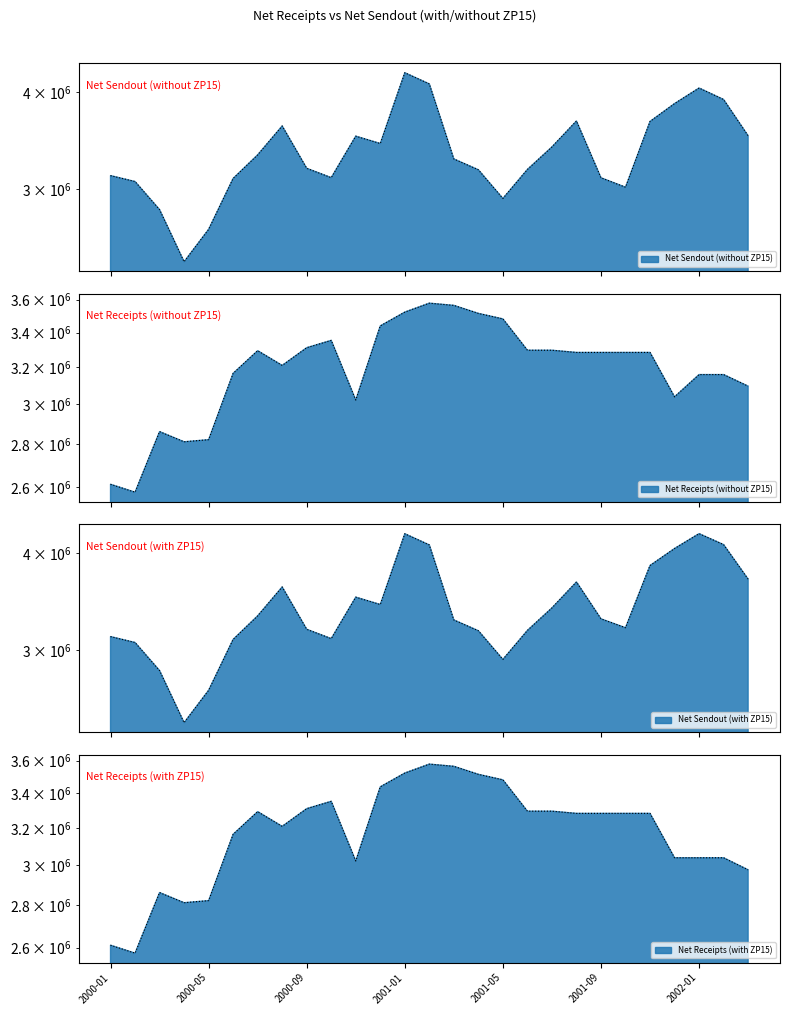

At how many categories does at least one series exceed 3525602?

10